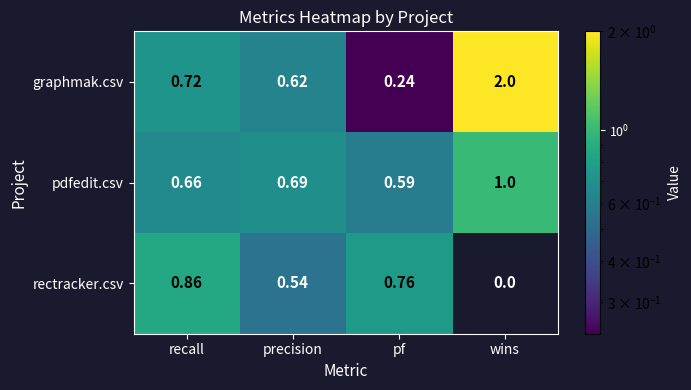

At which category is the sum across all series the highest?

wins